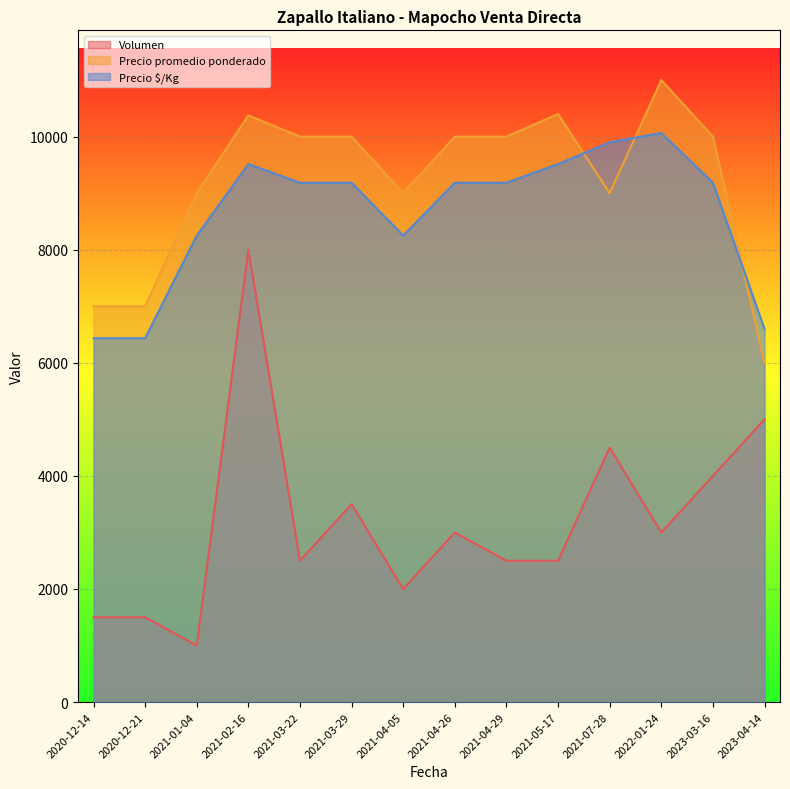

True or false: Precio promedio ponderado and Volumen intersect in this chart.

False